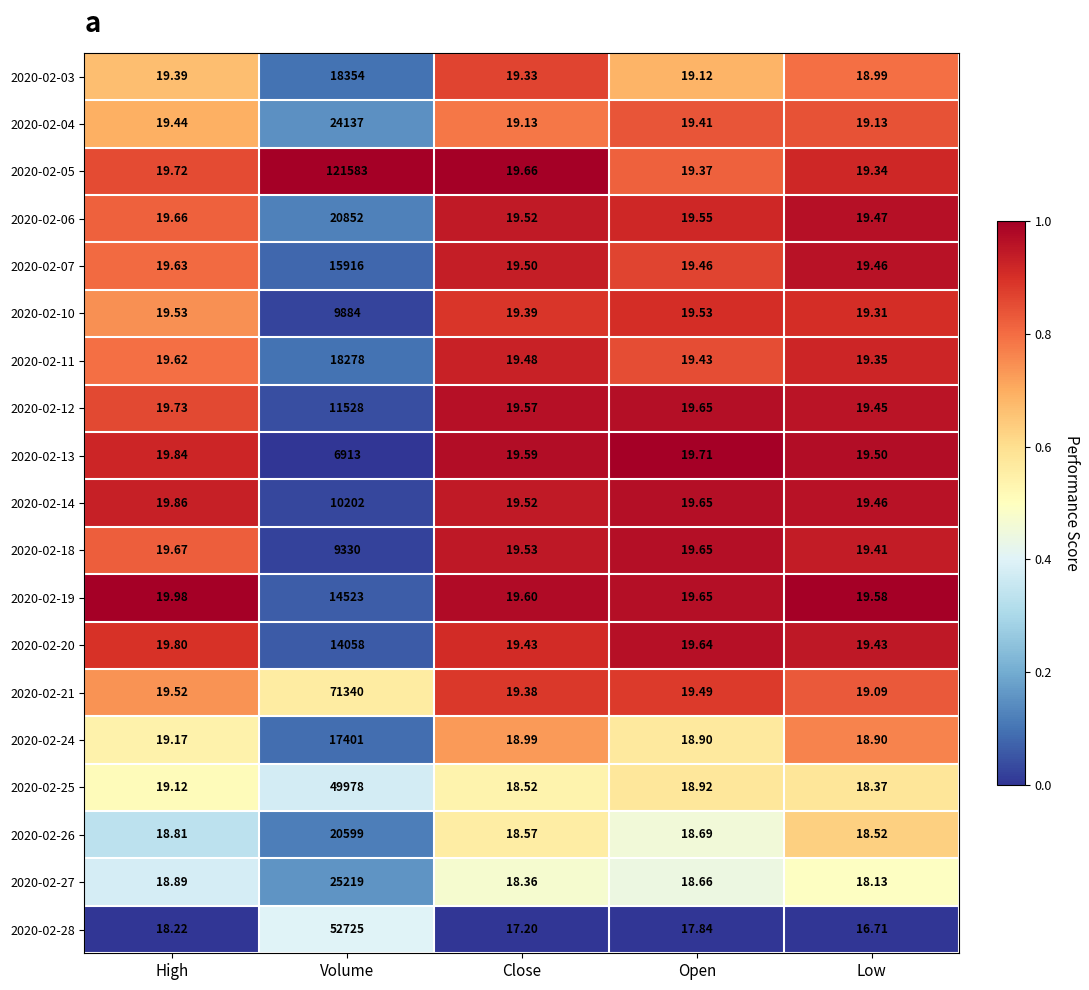

At High, list the series in order from smallest to largest.

2020-02-28, 2020-02-26, 2020-02-27, 2020-02-25, 2020-02-24, 2020-02-03, 2020-02-04, 2020-02-21, 2020-02-10, 2020-02-11, 2020-02-07, 2020-02-06, 2020-02-18, 2020-02-05, 2020-02-12, 2020-02-20, 2020-02-13, 2020-02-14, 2020-02-19